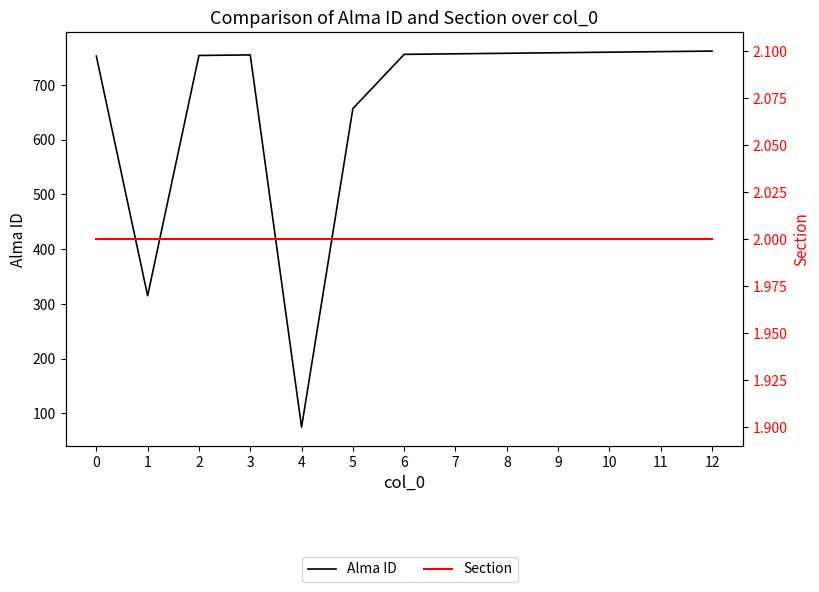

What are all the series names shown in the legend?

Alma ID, Section